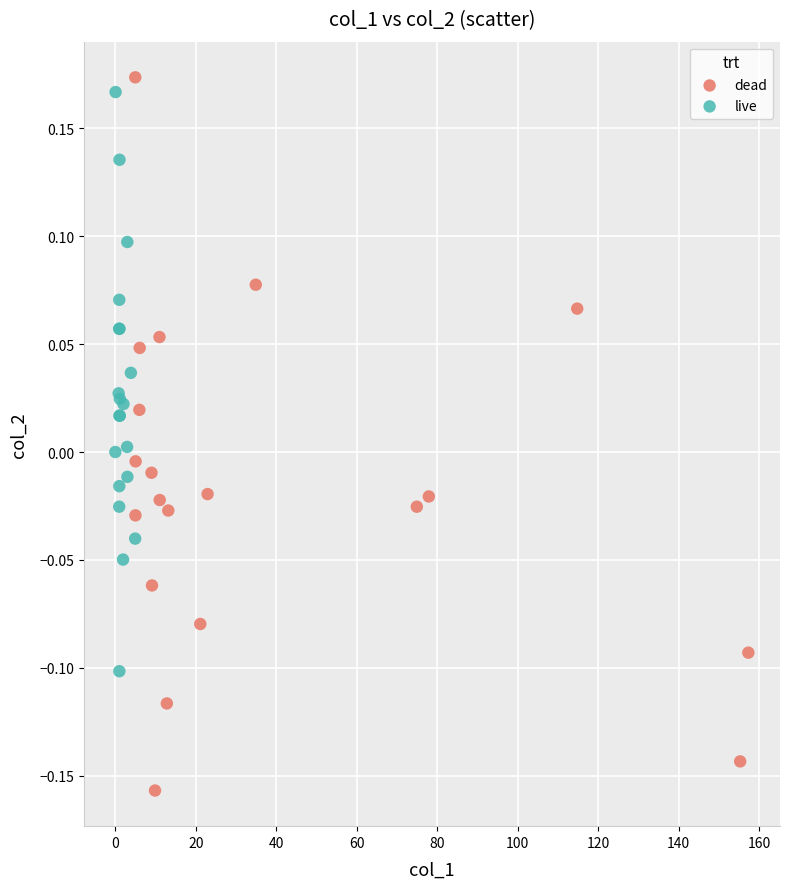

Which series reaches the minimum Y coordinate?

dead